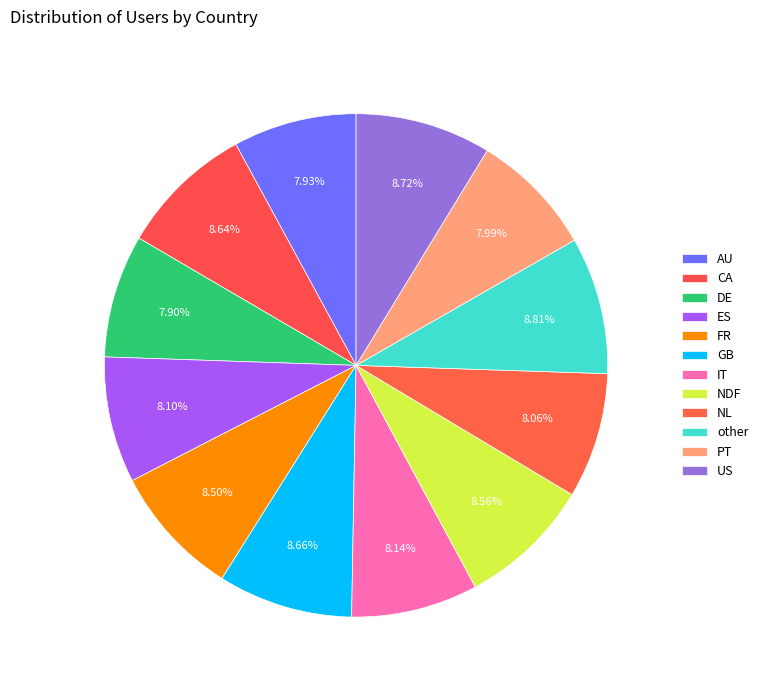

Count the number of slices in the pie.

12